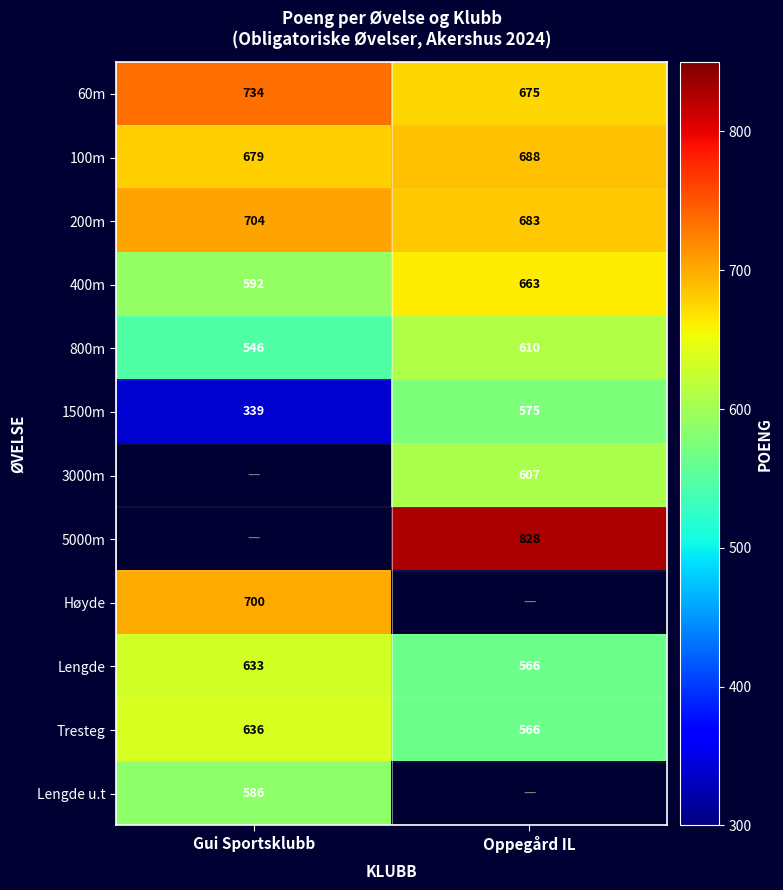

What is the difference between the 60m values at Oppegård IL and Gui Sportsklubb?

59